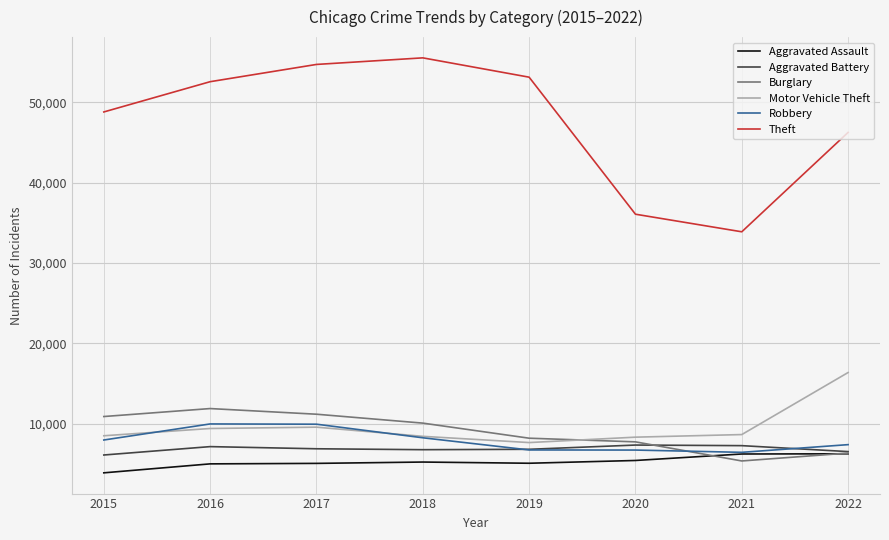

True or false: Theft and Aggravated Battery cross at least once.

False